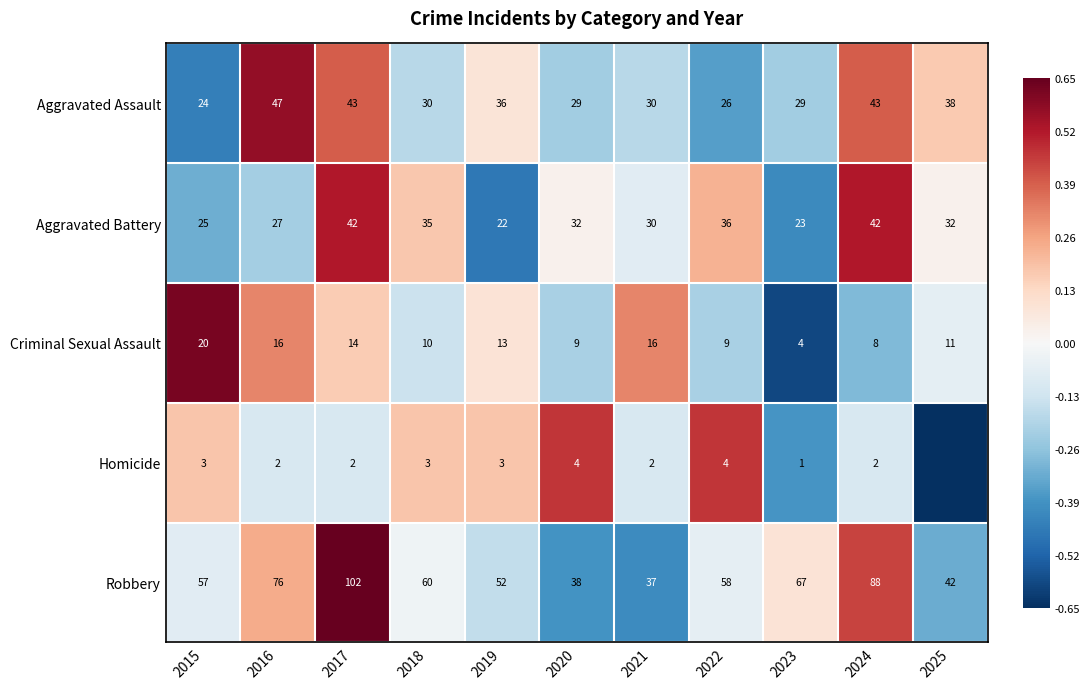

Is the value of Aggravated Battery at 2025 greater than the value of Robbery at 2022?

No